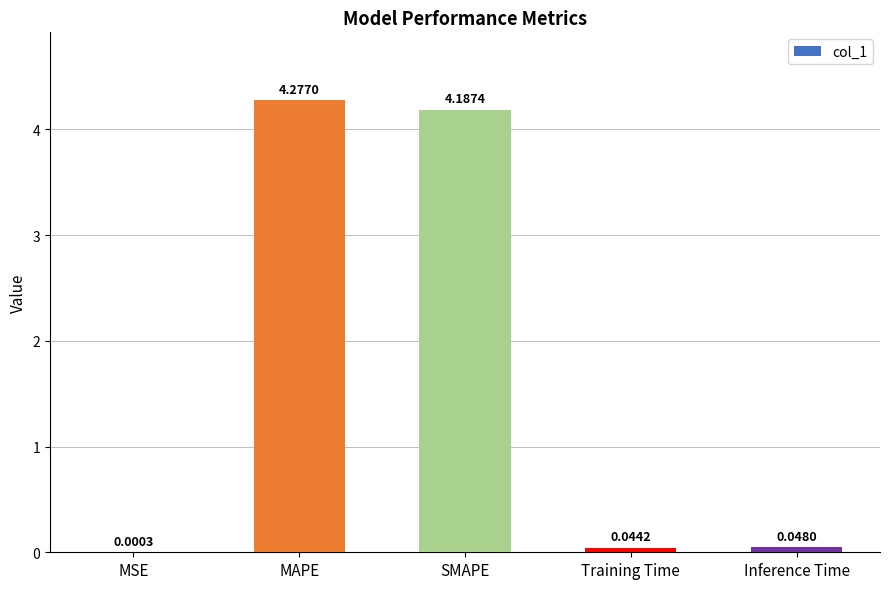

What is the sum of all values?

8.6